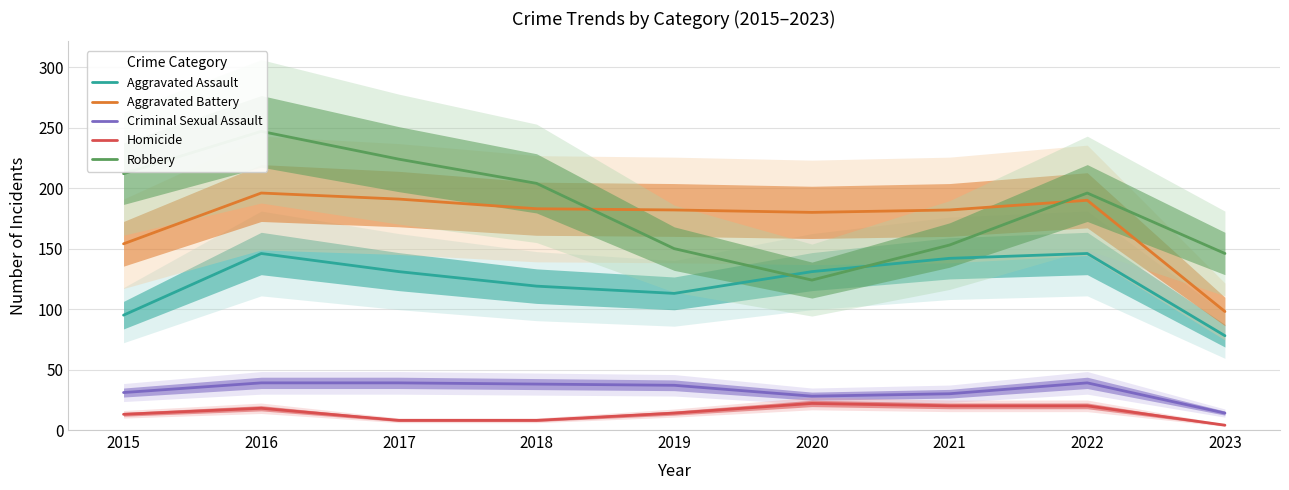

List the labels in order of Aggravated Battery value, smallest first.

2023, 2015, 2020, 2019, 2021, 2018, 2022, 2017, 2016